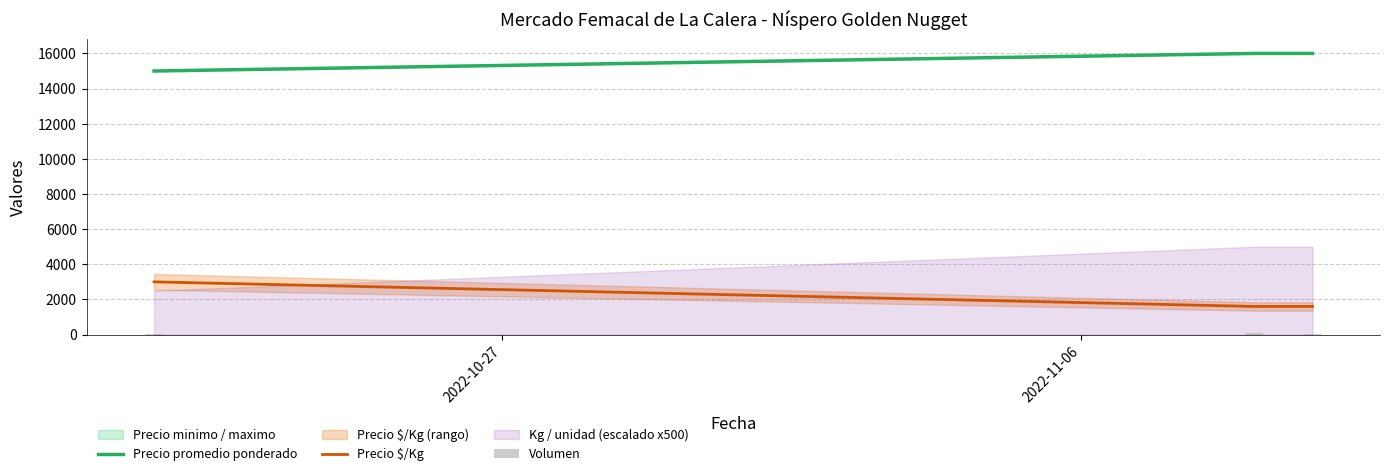

What is the value of the Volumen bar at the 2nd from the left?

67